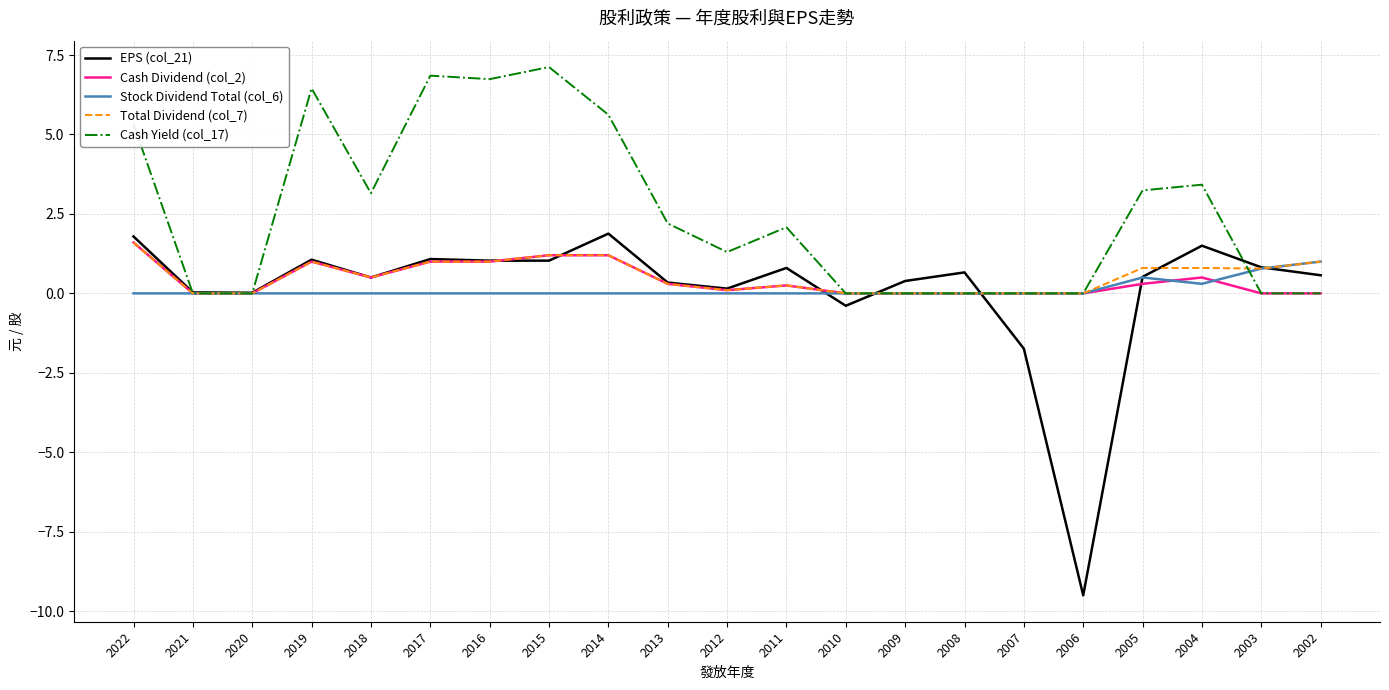

True or false: Cash Dividend (col_2) has a value of 0.0 at 2008.

True